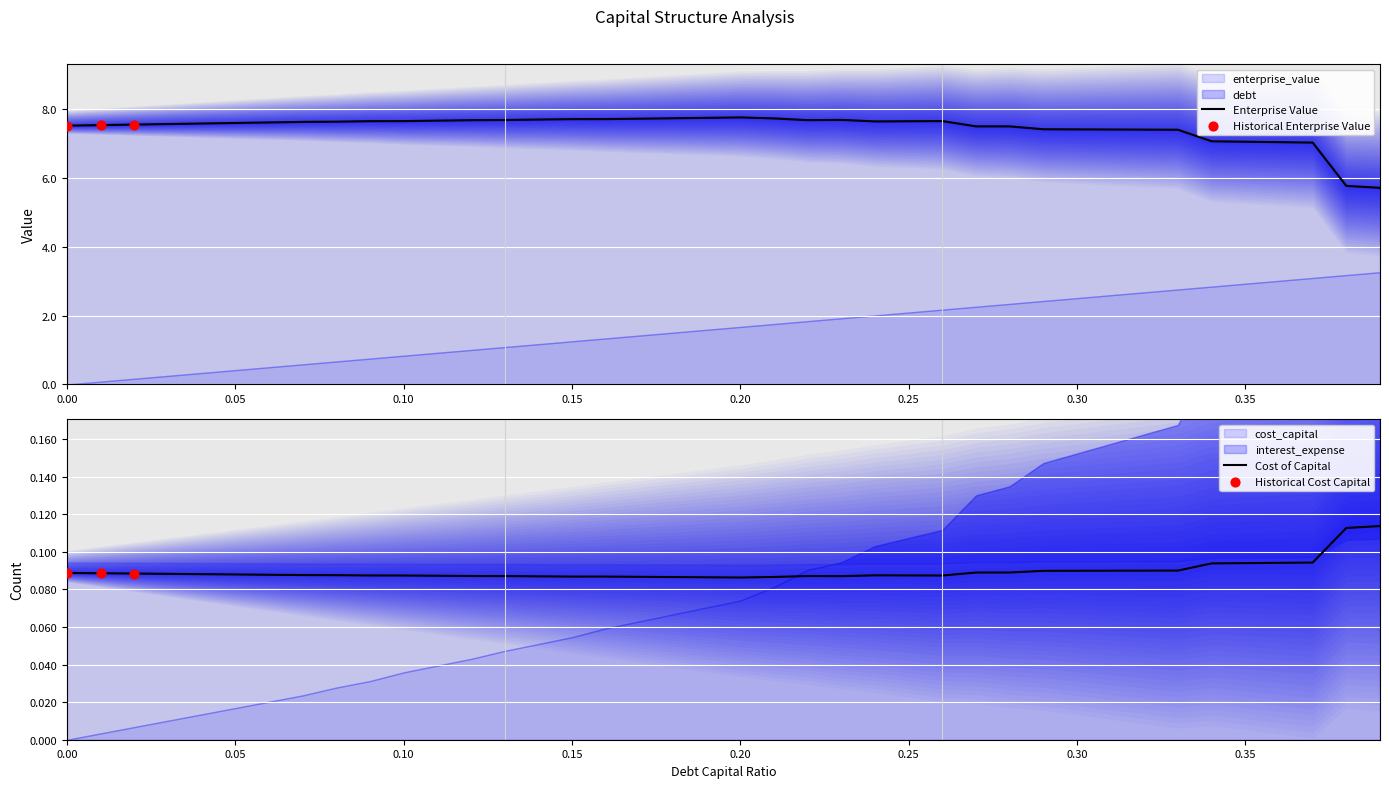

Which series contains the highest Y value?

enterprise_value